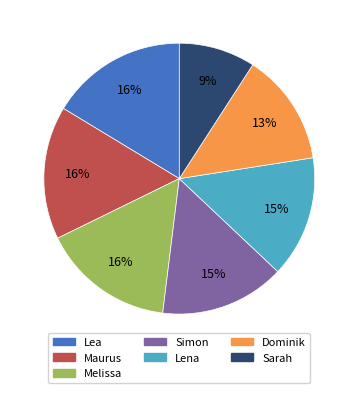

Does any single category account for the majority?

No